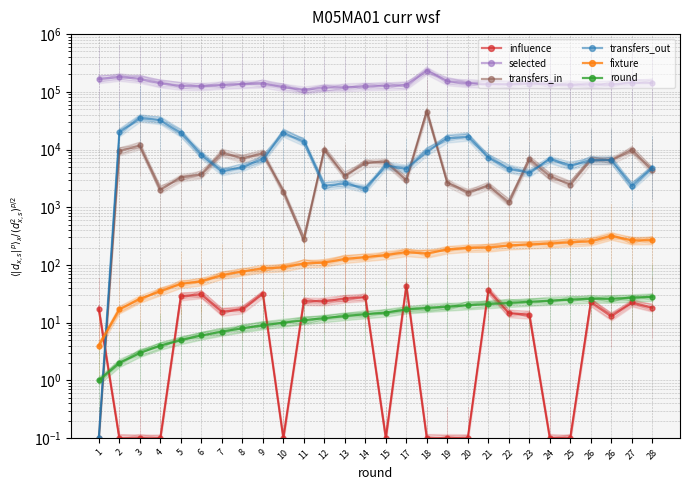

Which label corresponds to the smallest value in the chart?

2